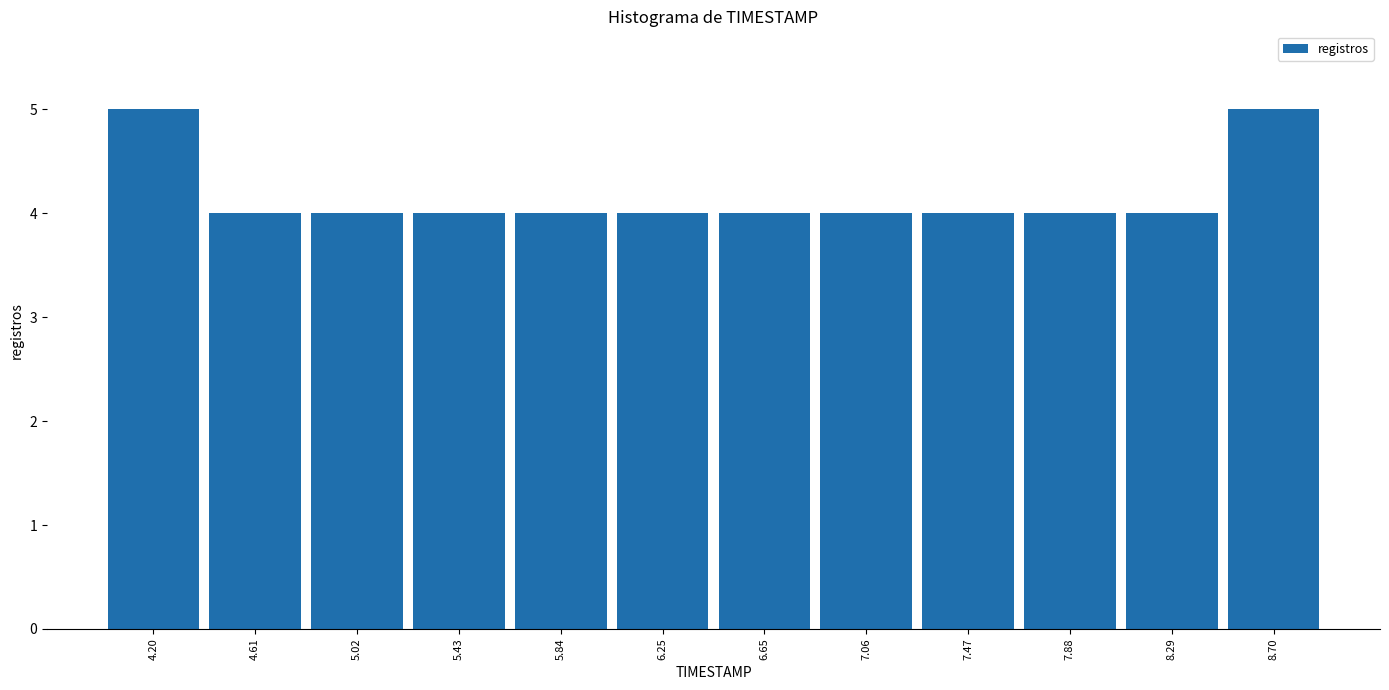

Reading left to right, list every bar in this chart as the range it spans on the x-axis followed by its height. Neither the bar edges nor the heights are printed on the chart, so give them approximately, as read against the axes.

4.00 to 4.40: 5
4.40 to 4.80: 4
4.80 to 5.25: 4
5.25 to 5.65: 4
5.65 to 6.05: 4
6.05 to 6.45: 4
6.45 to 6.85: 4
6.85 to 7.25: 4
7.25 to 7.70: 4
7.70 to 8.10: 4
8.10 to 8.50: 4
8.50 to 8.90: 5